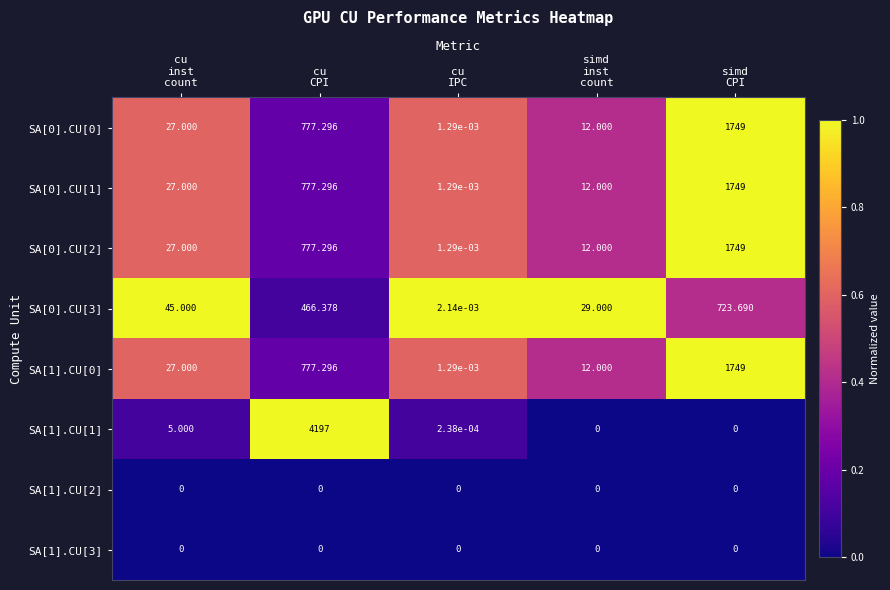

How many series are shown in this chart?

8